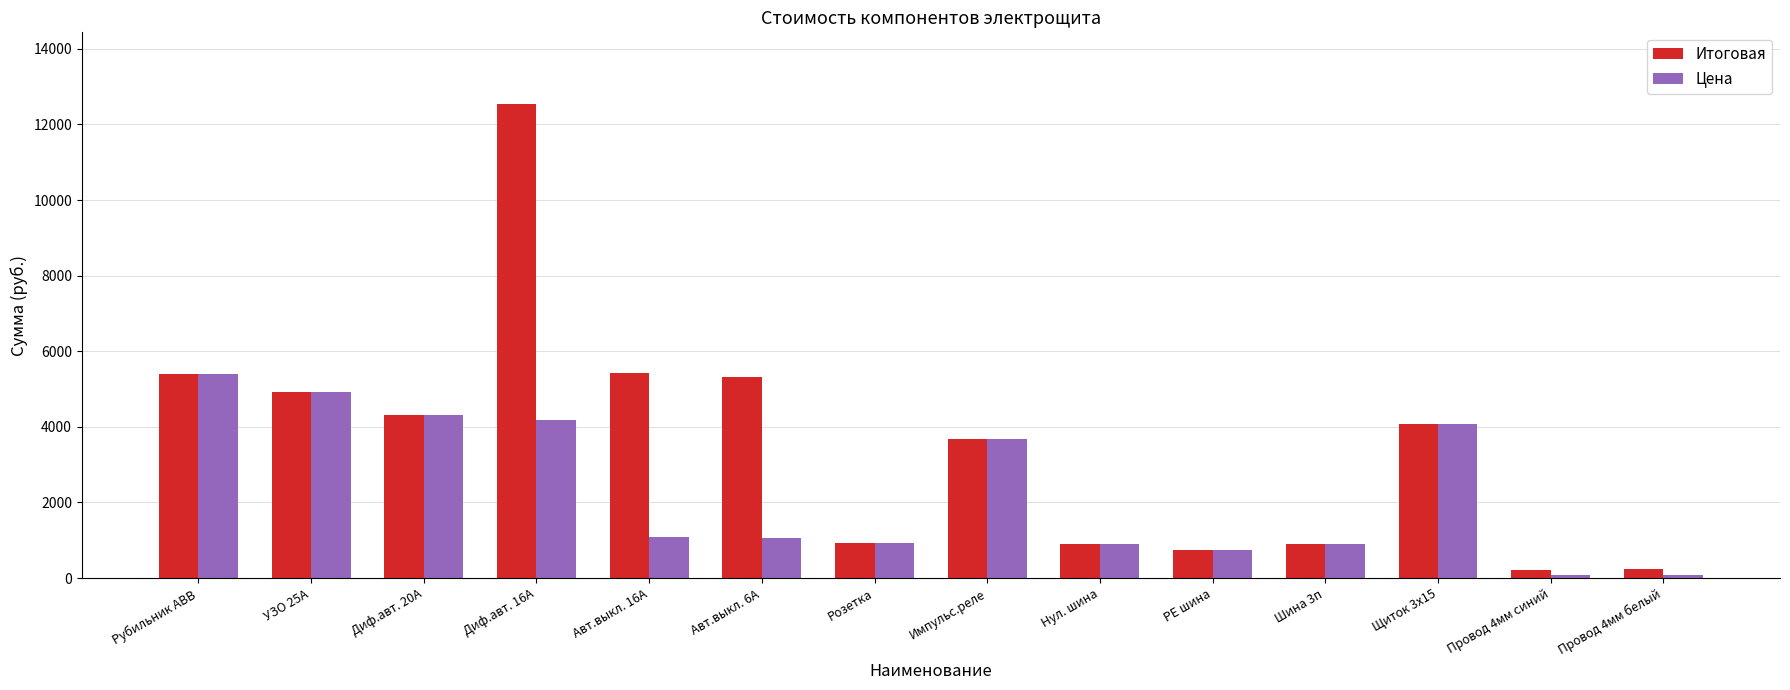

Are the bars horizontal?

No